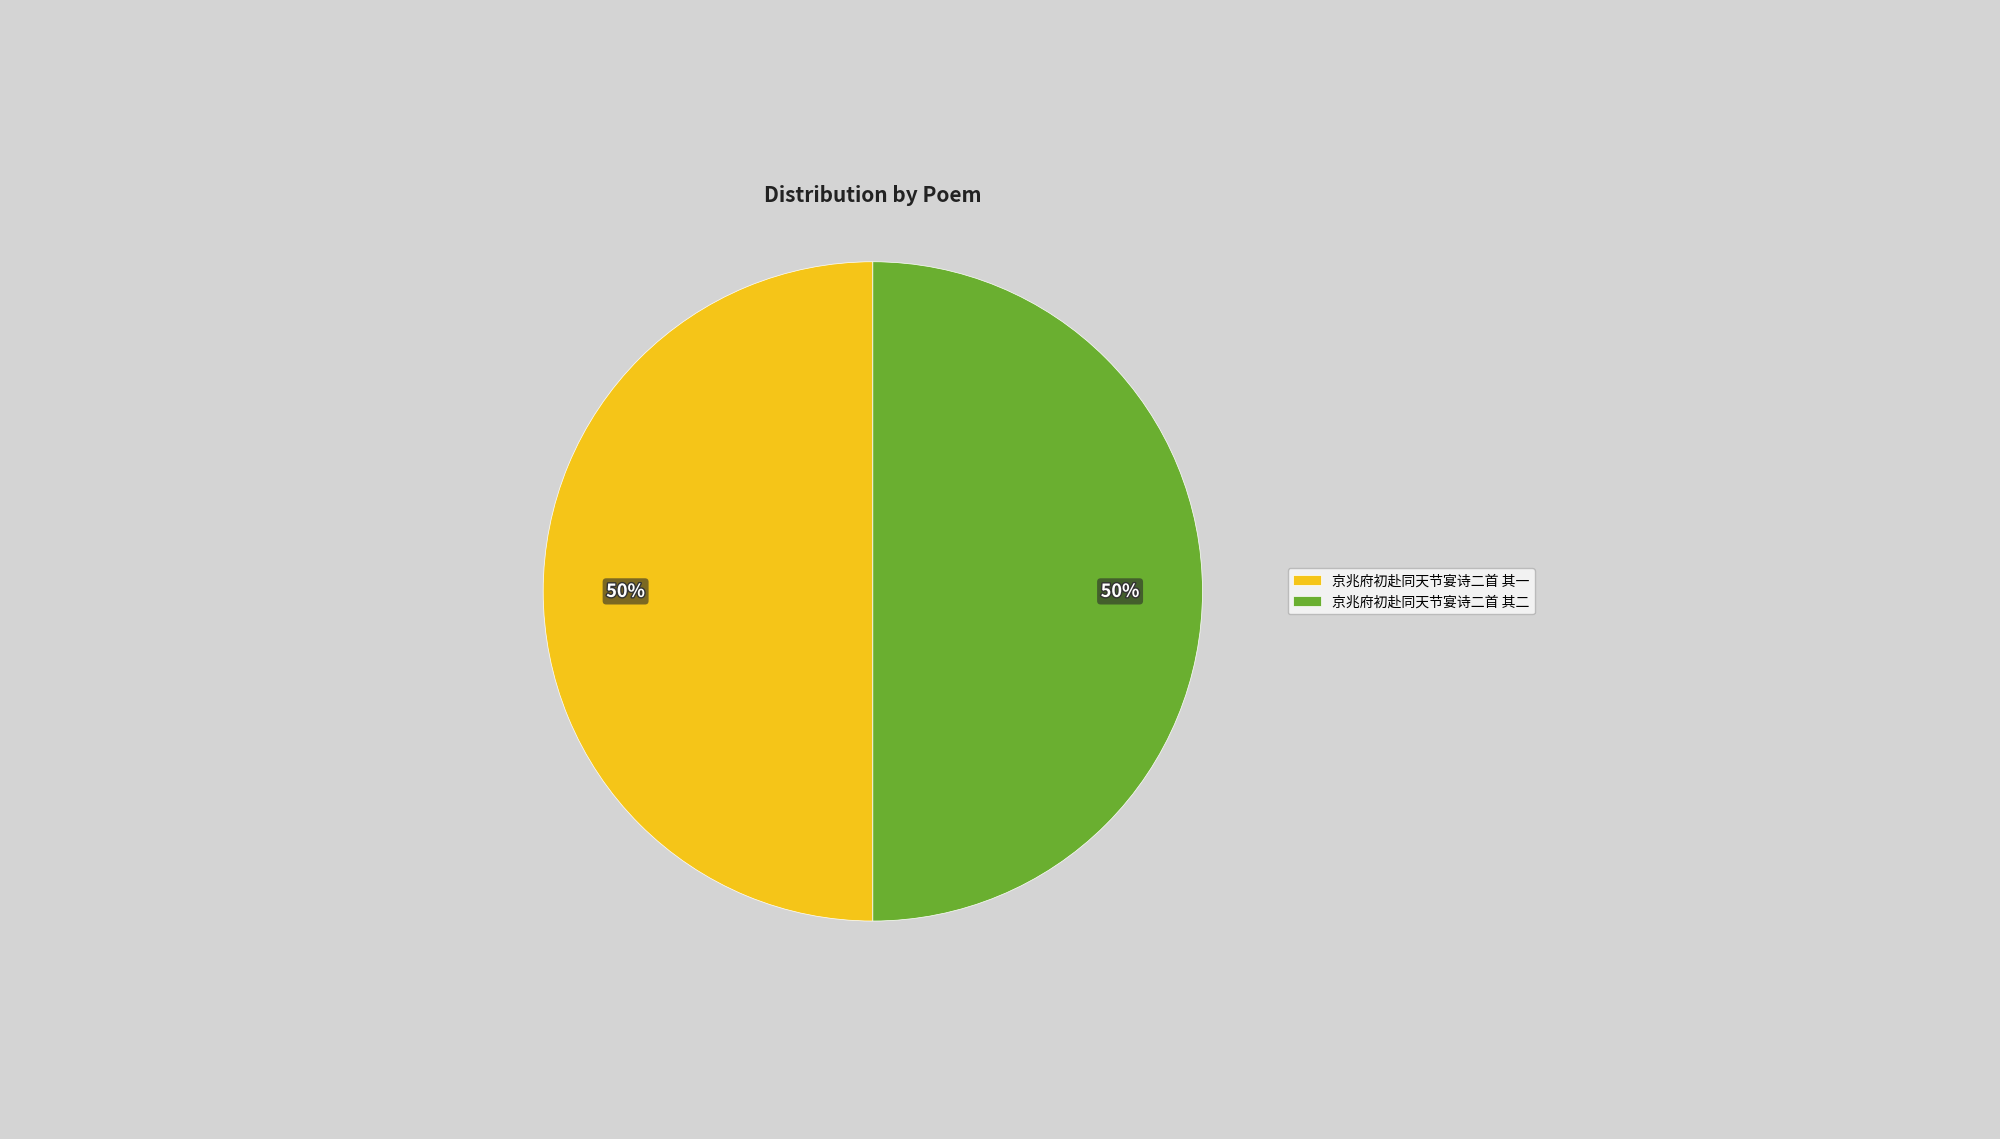

Combined, do 京兆府初赴同天节宴诗二首 其二 and 京兆府初赴同天节宴诗二首 其一 account for over 50%?

Yes